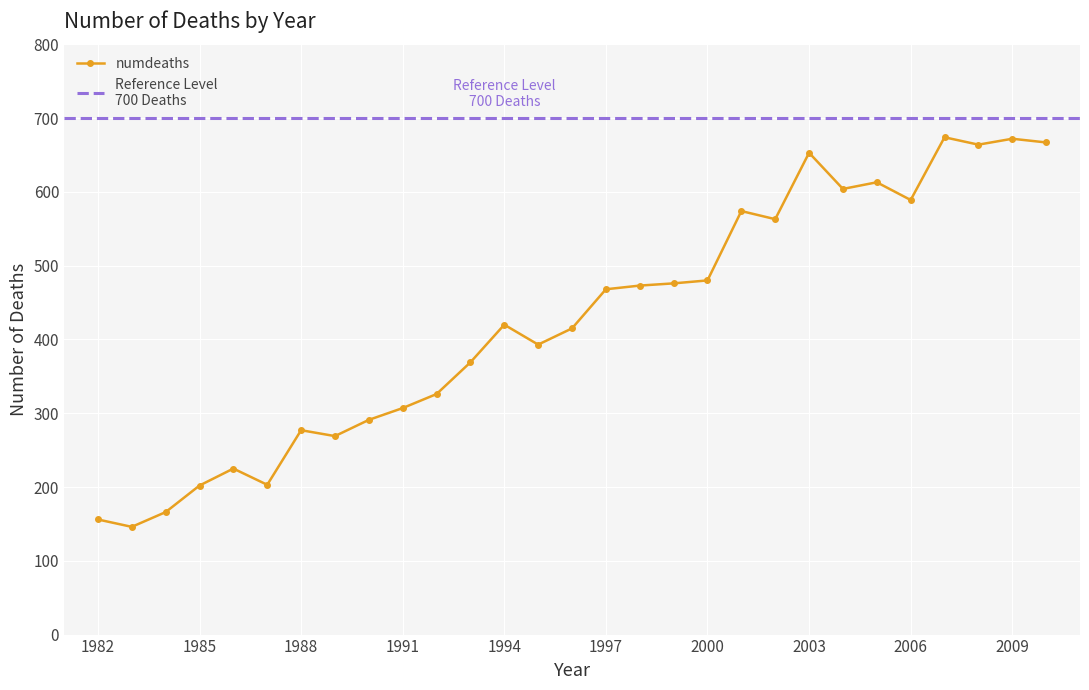

True or false: there are more than 1 points higher than both neighbors.

True